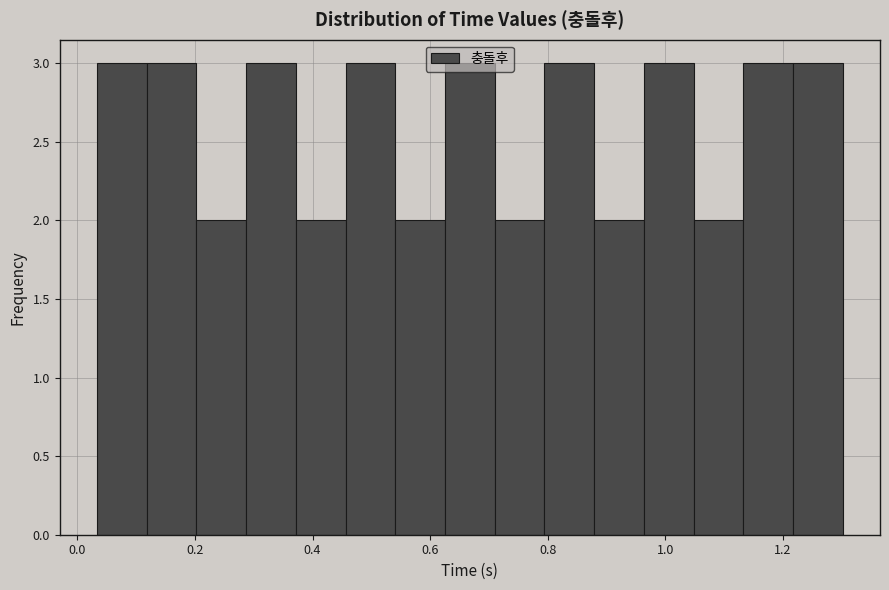

Reading left to right, transcribe this chart: for each bar, give the range it covers on the x-axis and its height. Neither the bar edges nor the heights are printed on the chart, so give them approximately, as read against the axes.

0.04 to 0.12: 3
0.12 to 0.20: 3
0.20 to 0.28: 2
0.28 to 0.38: 3
0.38 to 0.46: 2
0.46 to 0.54: 3
0.54 to 0.62: 2
0.62 to 0.70: 3
0.70 to 0.80: 2
0.80 to 0.88: 3
0.88 to 0.96: 2
0.96 to 1.04: 3
1.04 to 1.14: 2
1.14 to 1.22: 3
1.22 to 1.30: 3